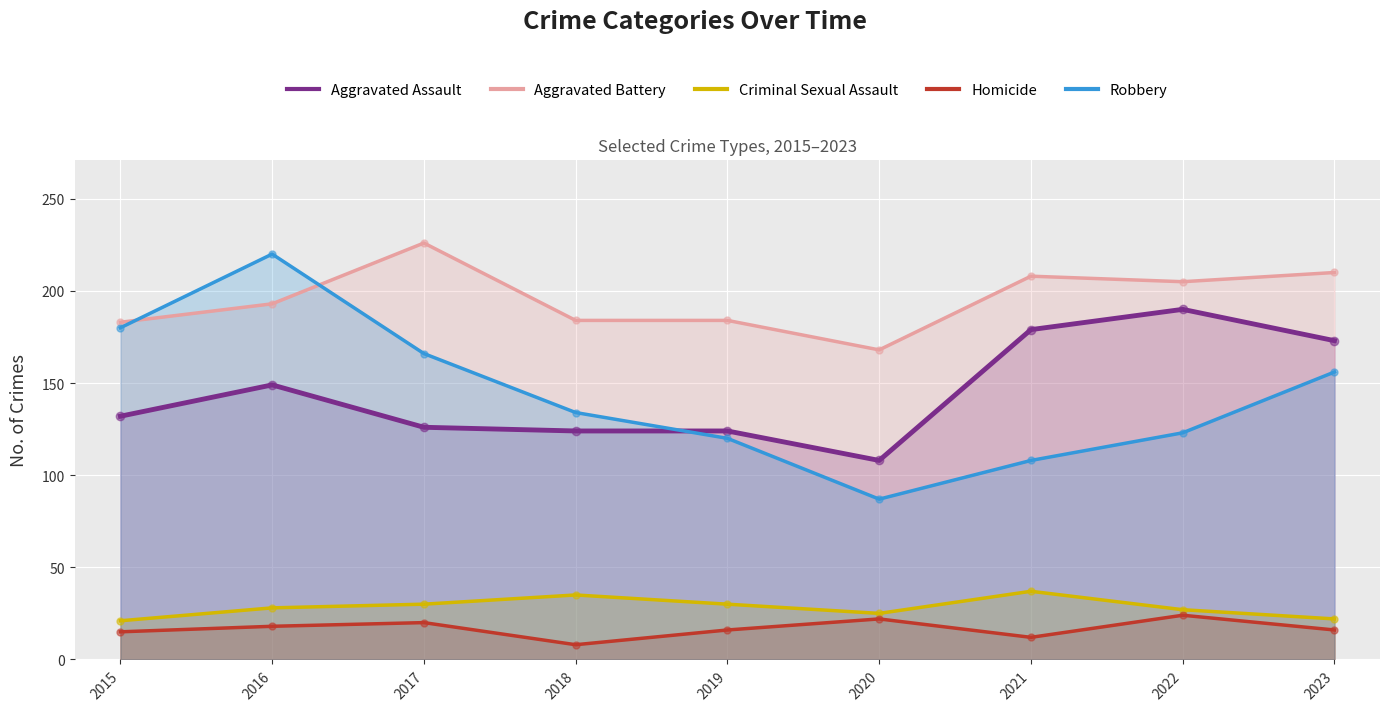

What is the total value across all series at 2020?

410